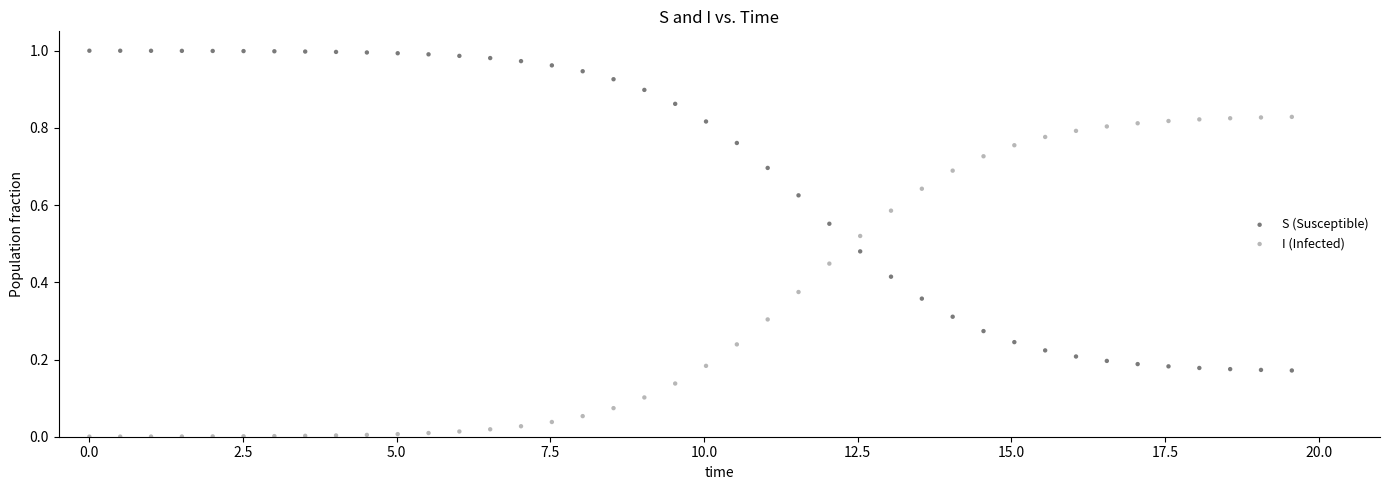

Which series reaches the maximum Y coordinate?

S (Susceptible)